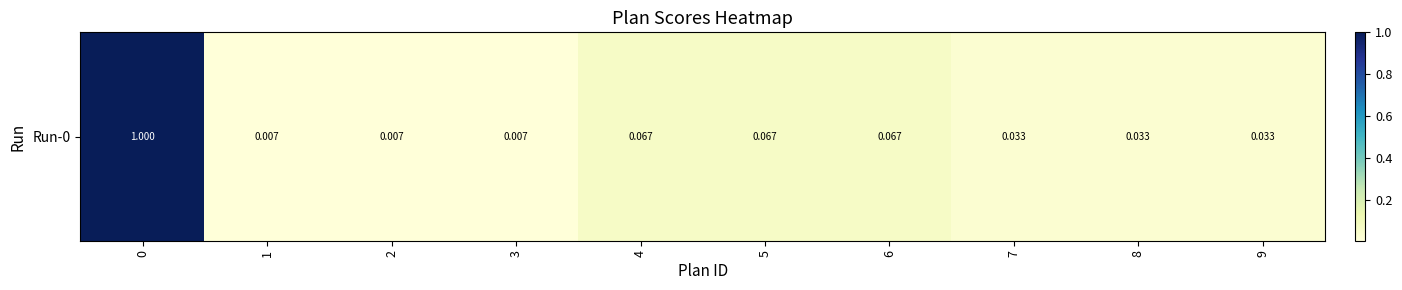

True or false: the data shows 0.5 at 0.

False